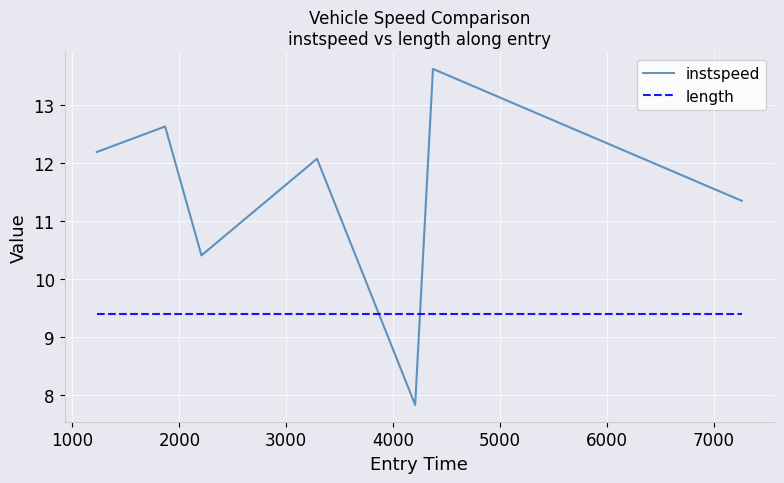

What are all the series names shown in the legend?

instspeed, length